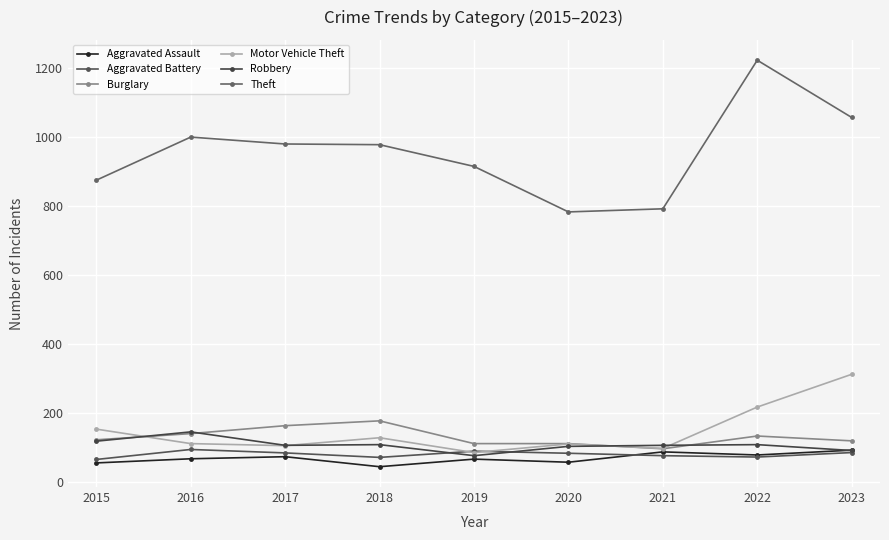

What is the value of the Robbery point at the 1st from the left?

117